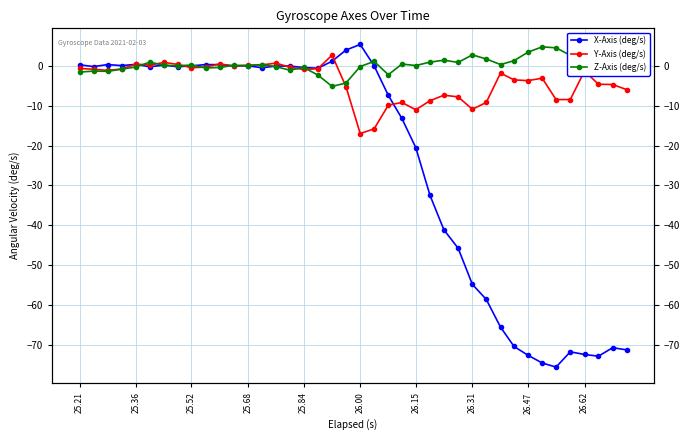

After their last crossing, which series has the higher values: Z-Axis (deg/s) or Y-Axis (deg/s)?

Z-Axis (deg/s)